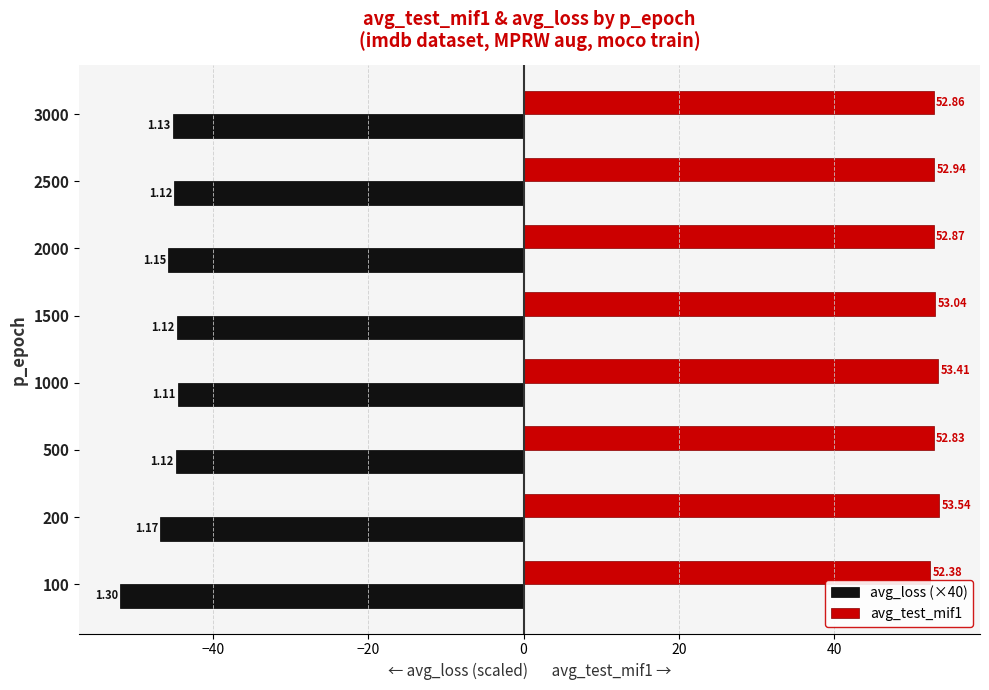

List the labels in order of avg_test_mif1 value, smallest first.

100, 500, 3000, 2000, 2500, 1500, 1000, 200